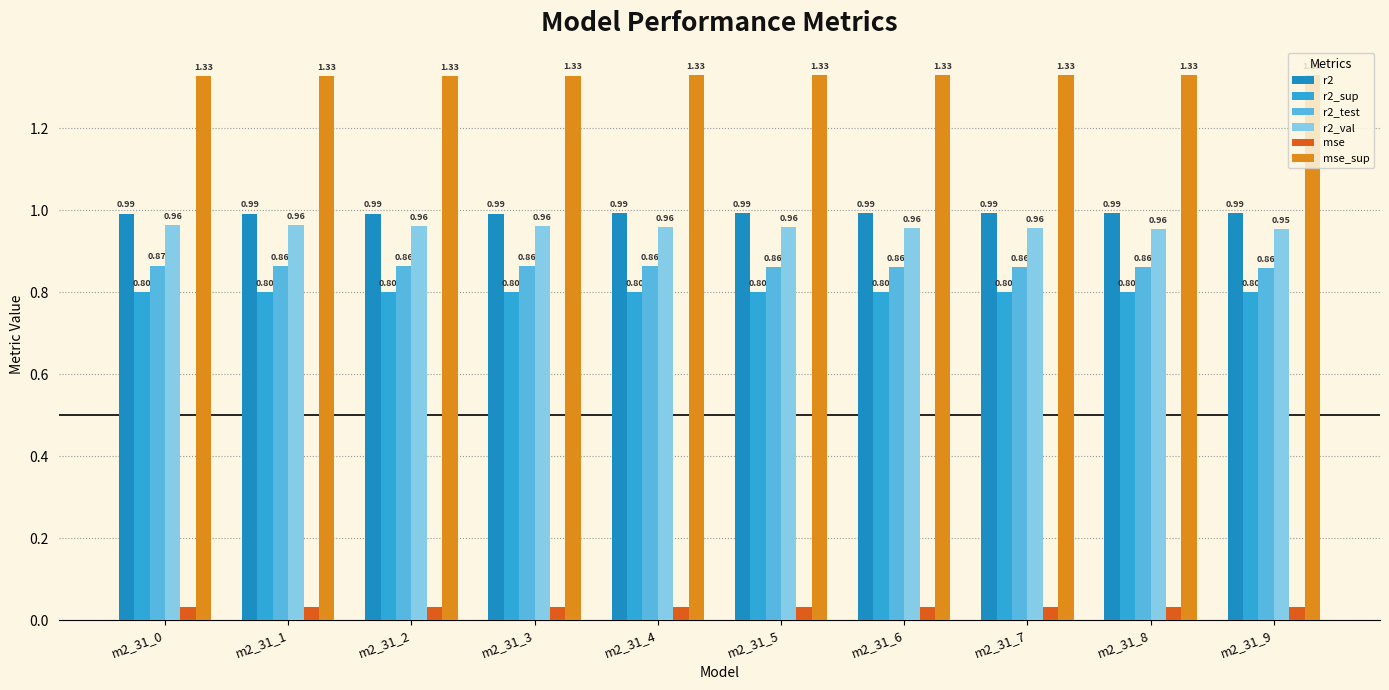

Is the value of mse_sup at m2_31_1 greater than the value of r2_test at m2_31_3?

Yes